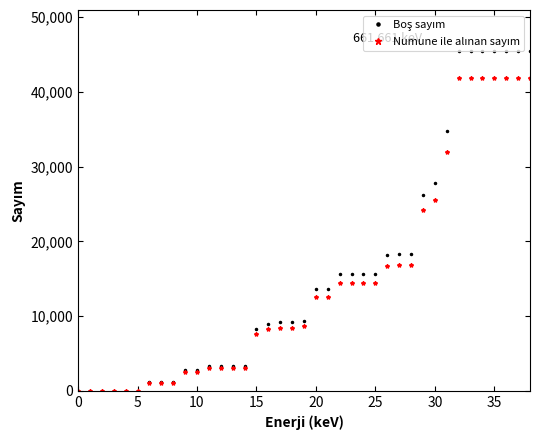

At how many categories does at least one series exceed 33597?

8